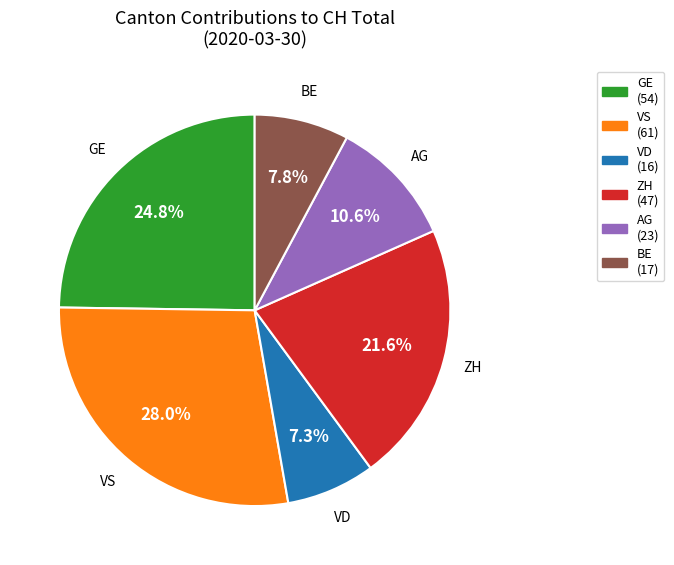

How many slices are in this pie chart?

6